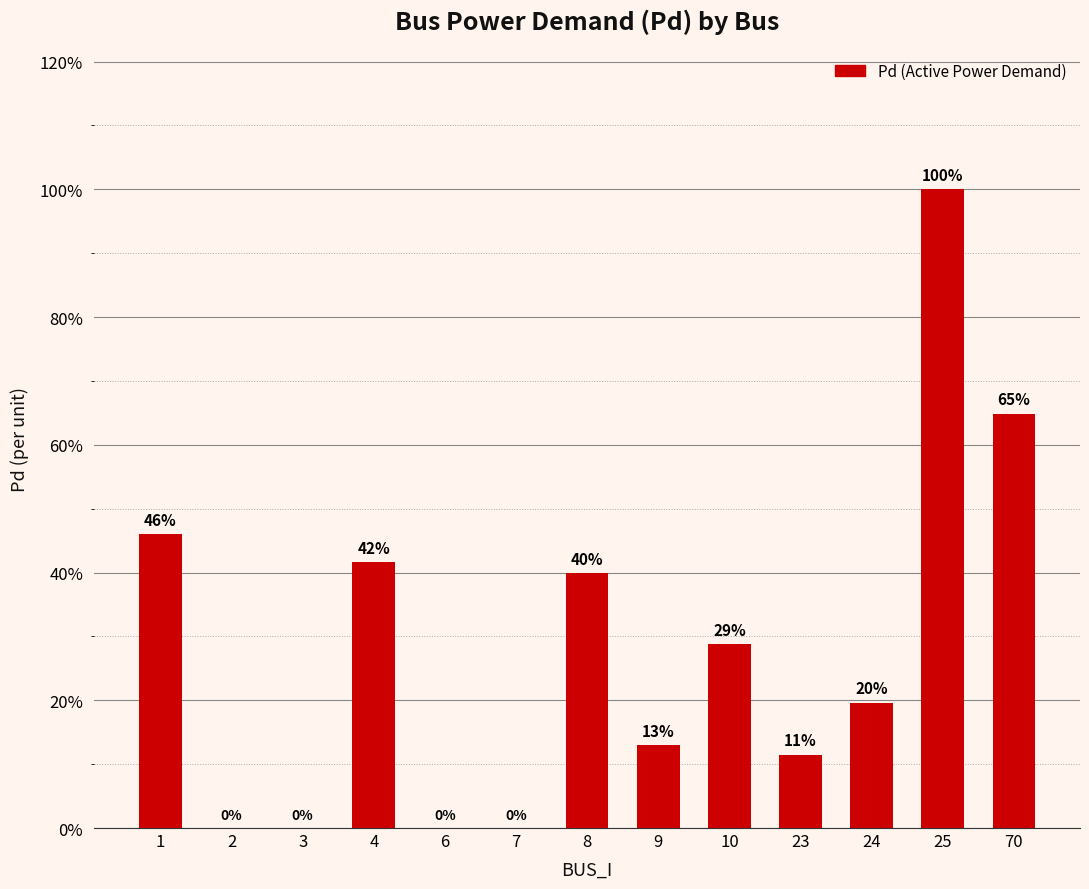

Which has a higher value, 4 or 2?

4